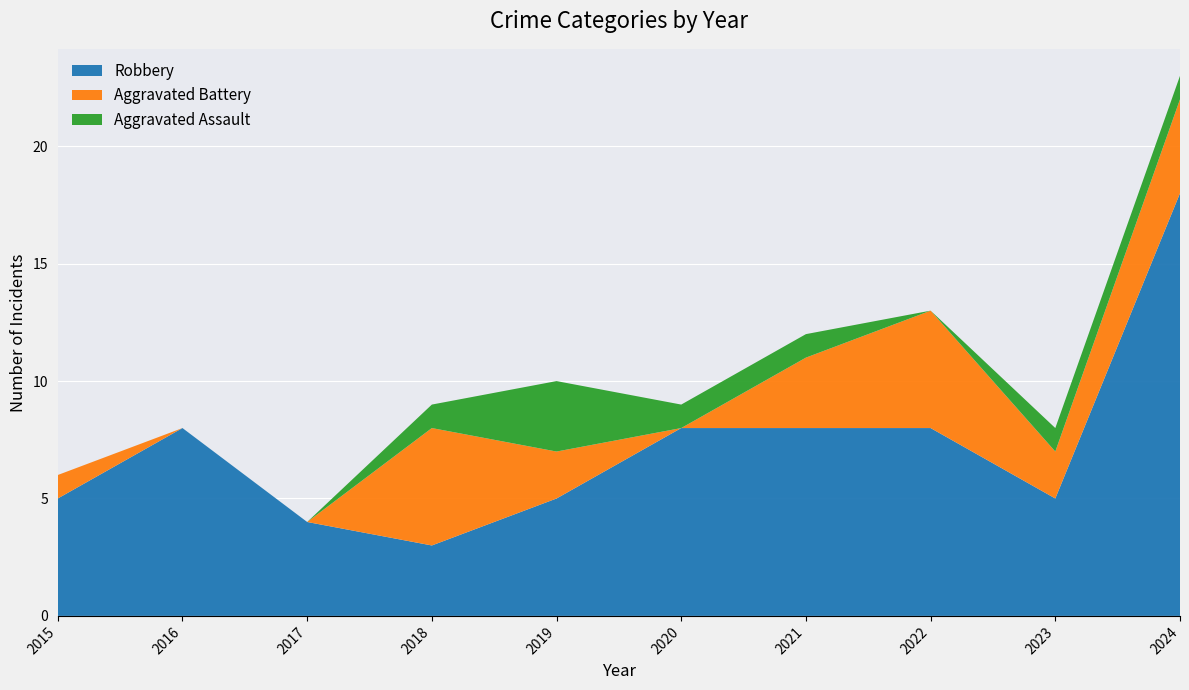

Reading left to right, extract all data points from this chart.

Robbery: 5	8	4	3	5	8	8	8	5	18
Aggravated Battery: 1	0	0	5	2	0	3	5	2	4
Aggravated Assault: 0	0	0	1	3	1	1	0	1	1